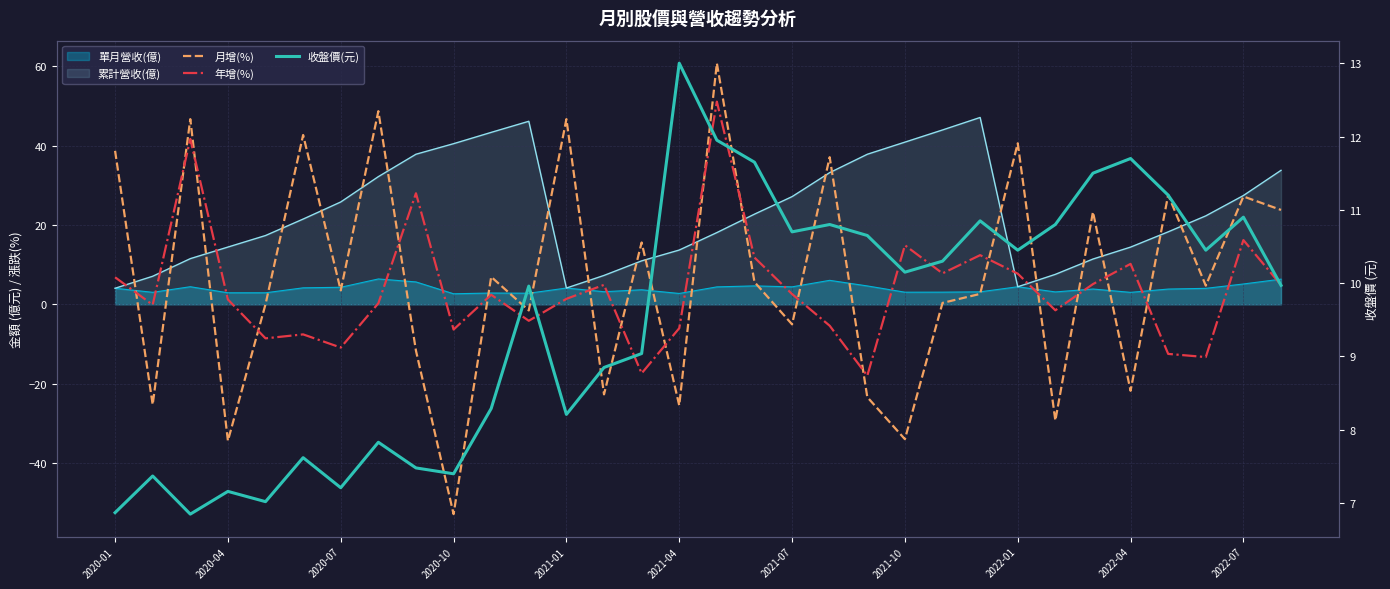

True or false: 年增(%) has more than 1 points higher than both neighbors.

True